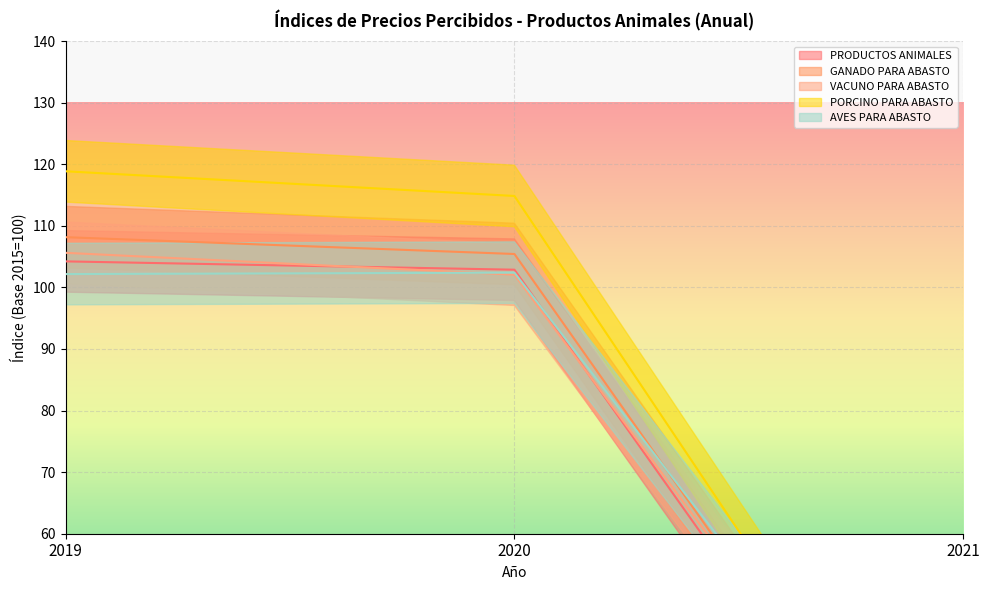

True or false: PRODUCTOS ANIMALES has a value of 159.0 at 2019.

False